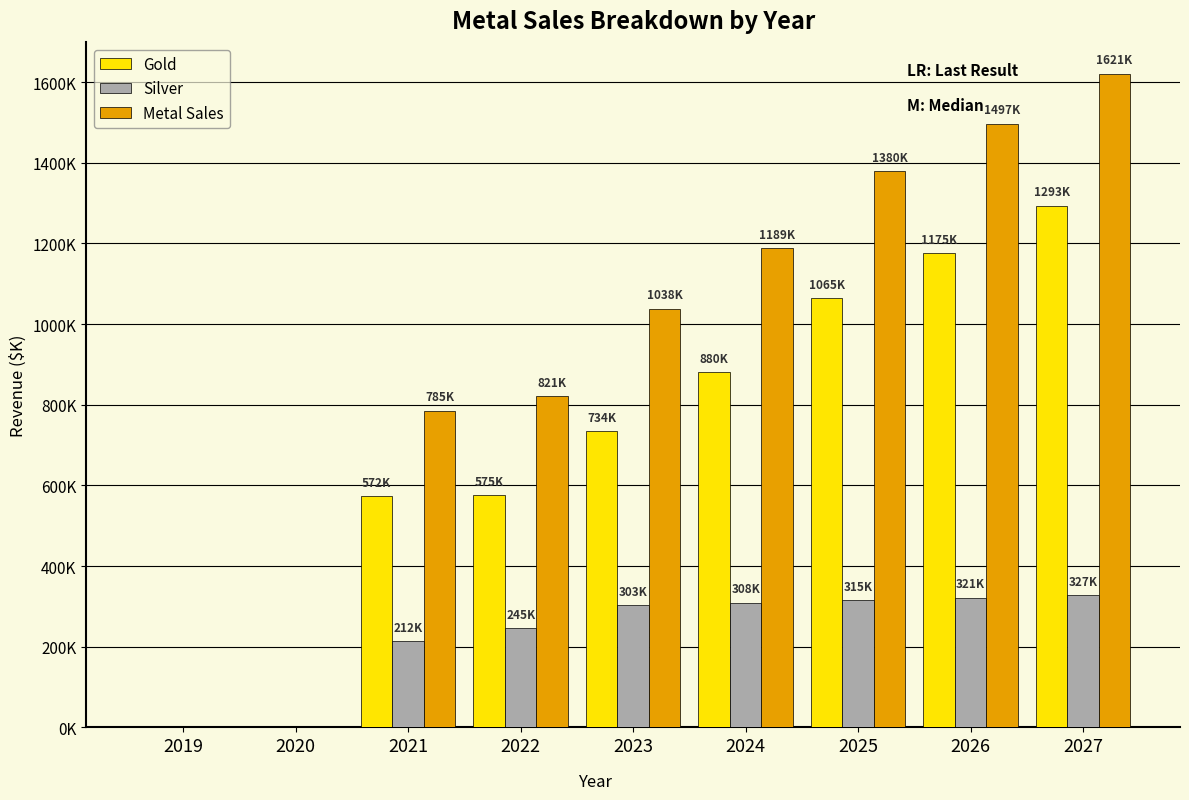

What are all the series names shown in the legend?

Gold, Silver, Metal Sales